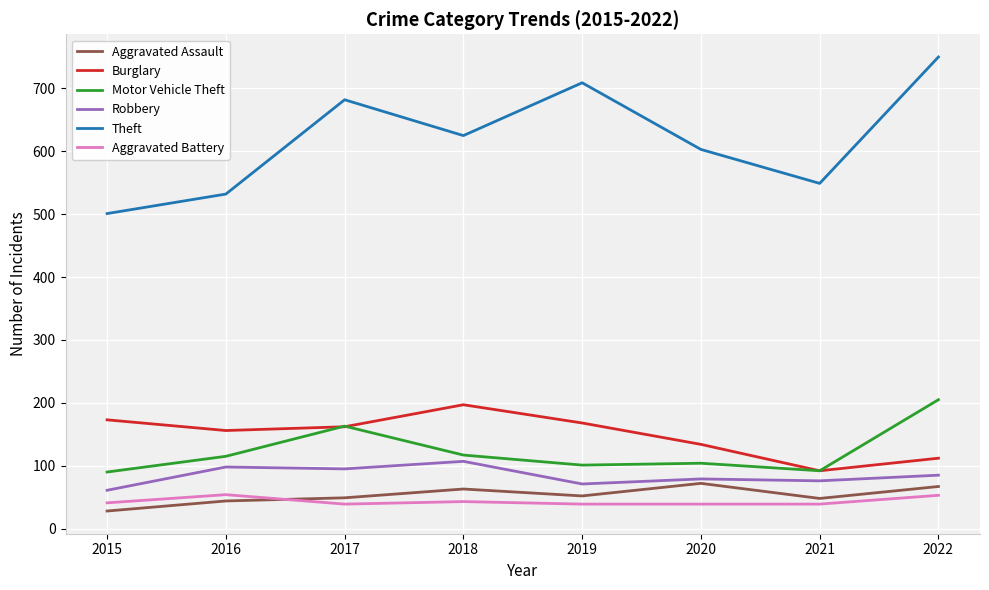

Is the value of Motor Vehicle Theft at 2020 greater than the value of Theft at 2018?

No